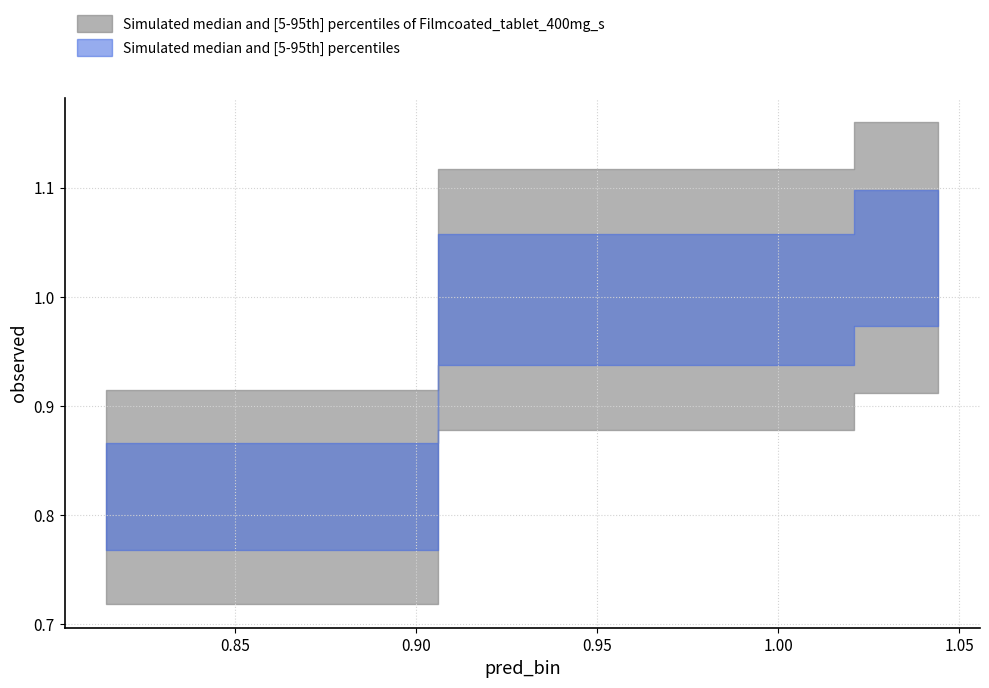

Reading right to left, transcribe all the data shown in this chart.

2=1.0	1=1.0	0=0.8